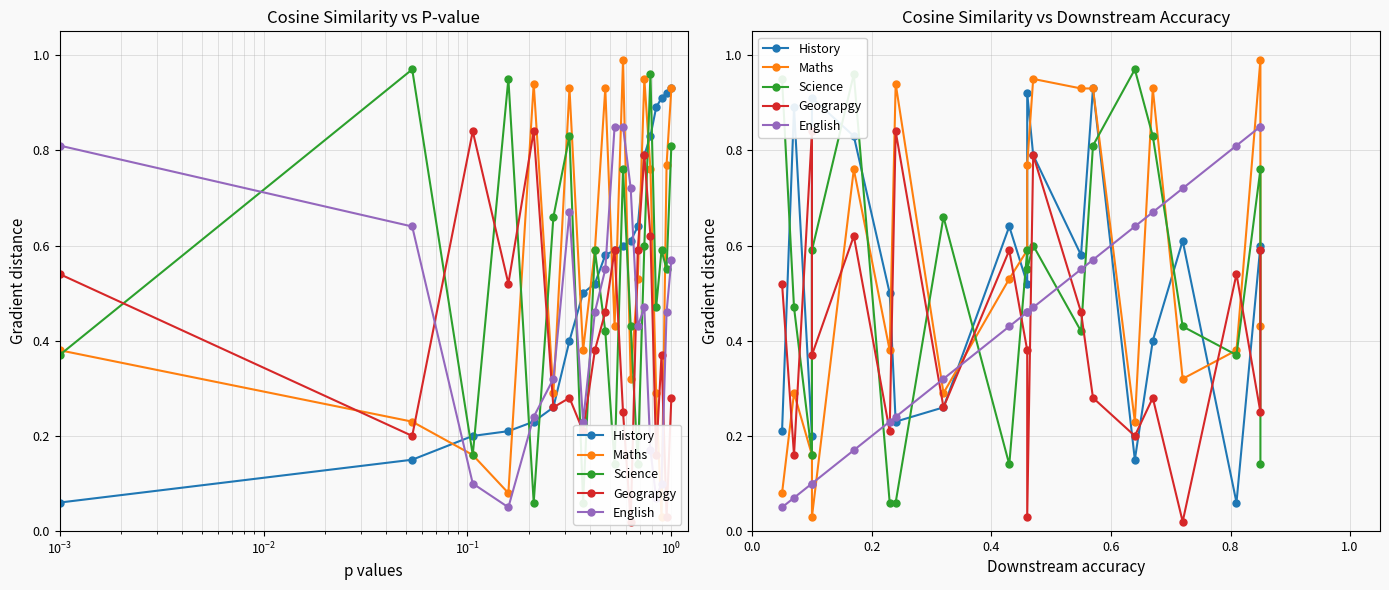

What are all the series names shown in the legend?

History, Maths, Science, Geograpgy, English